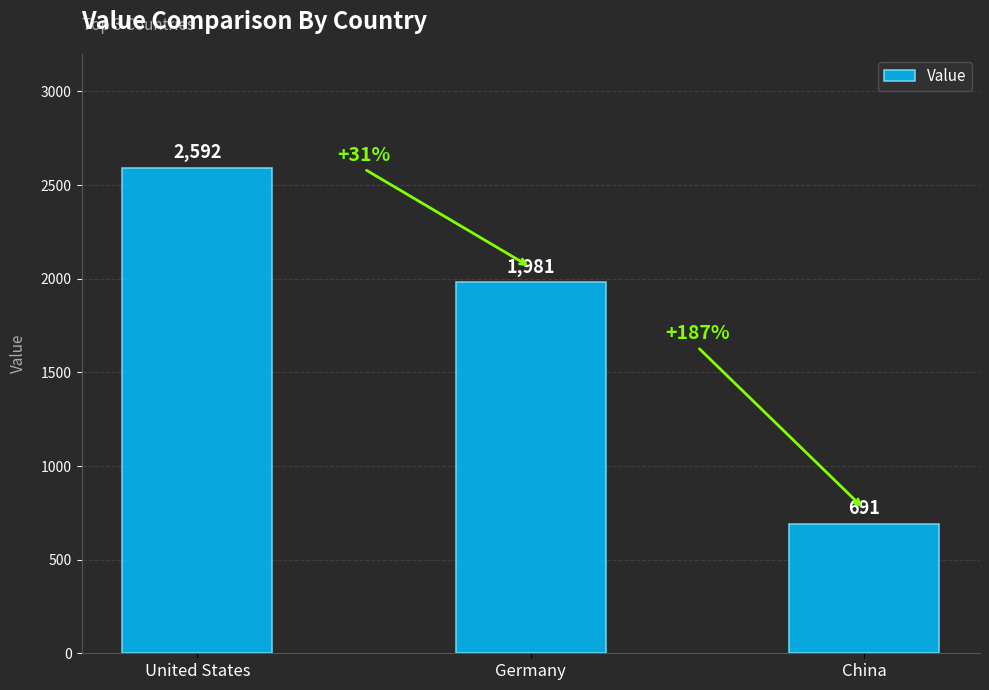

What is the smallest value displayed?

691